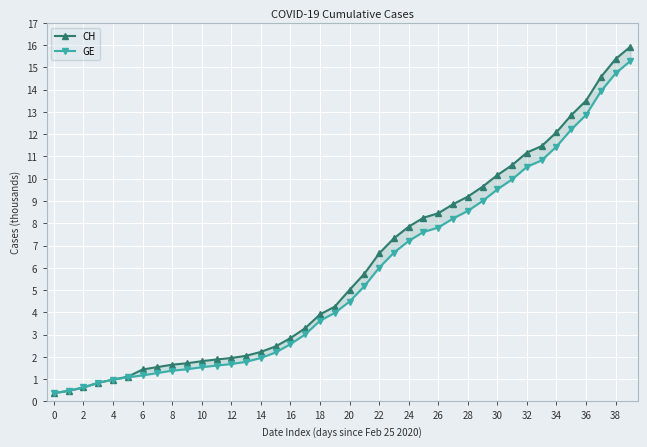

True or false: GE has more than 1 points higher than both neighbors.

False